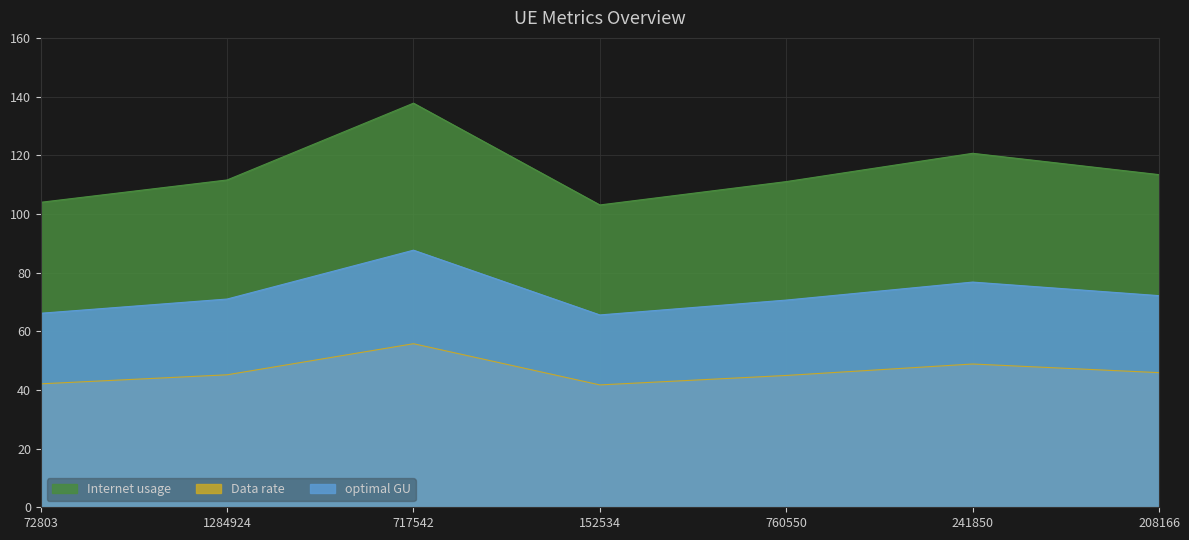

At which label is optimal GU closest to 76?

241850